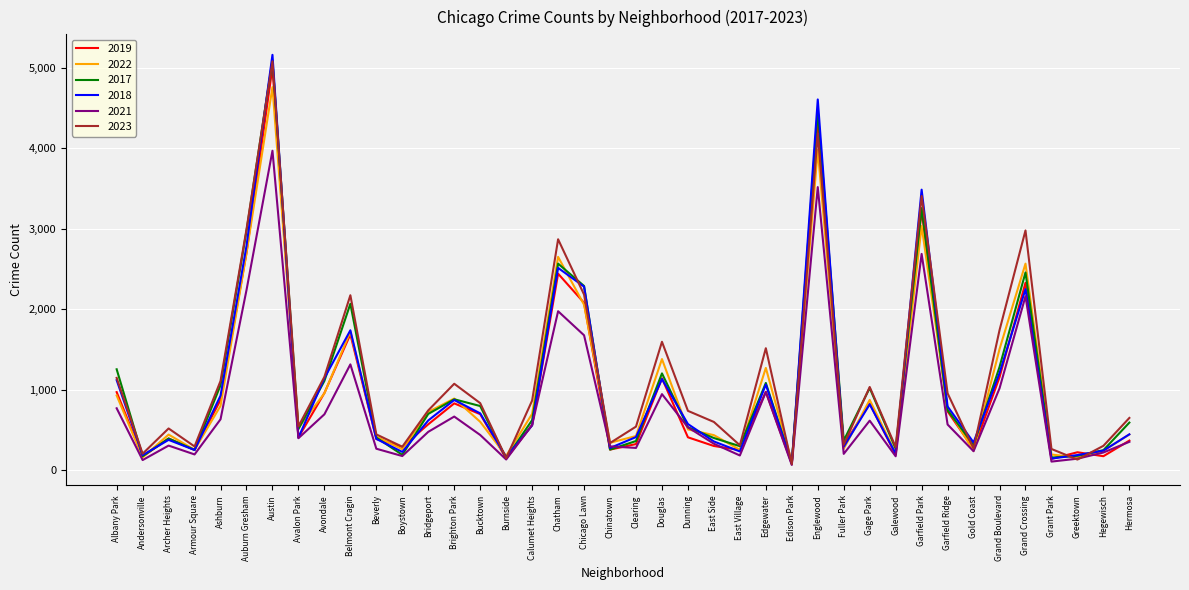

True or false: 2023 has a value of 1203 at Dunning.

False